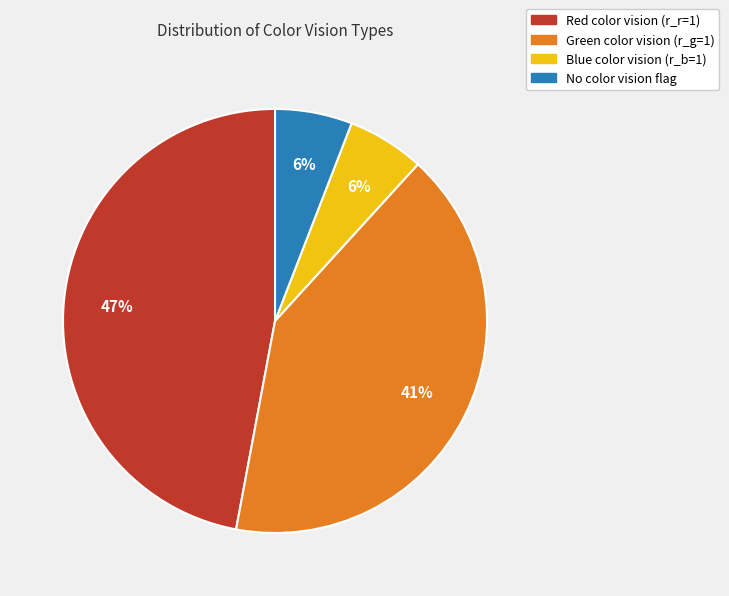

Is it true that Green color vision (r_g=1) is 28% of the pie?

False